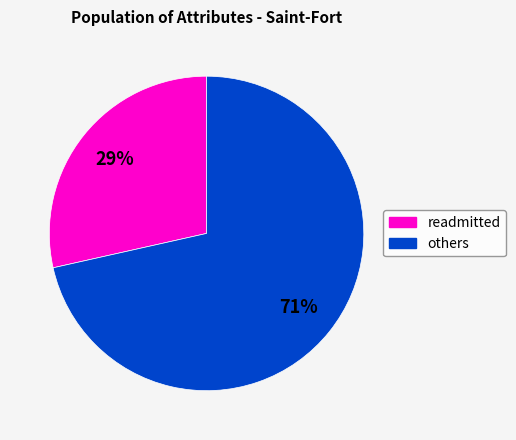

Is there a majority slice in this chart?

Yes